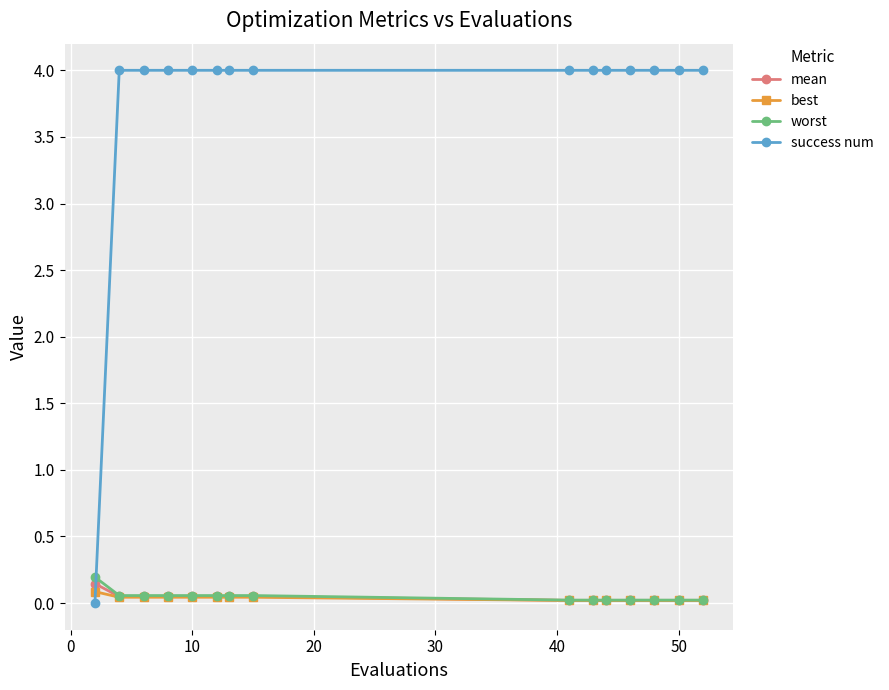

List the series in order of their peak value, lowest first.

best, mean, worst, success num